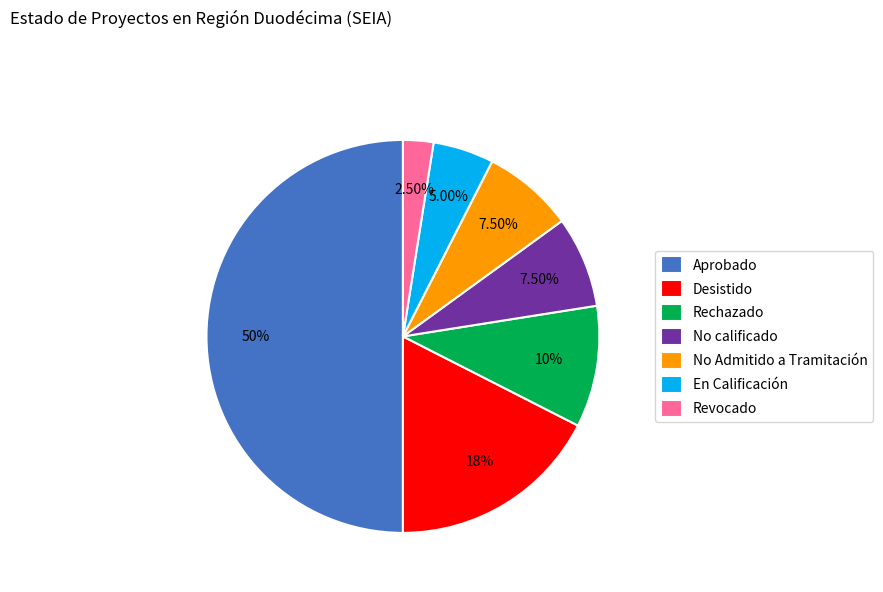

Approximately how many times larger is the value at Desistido compared to No Admitido a Tramitación?

2.3